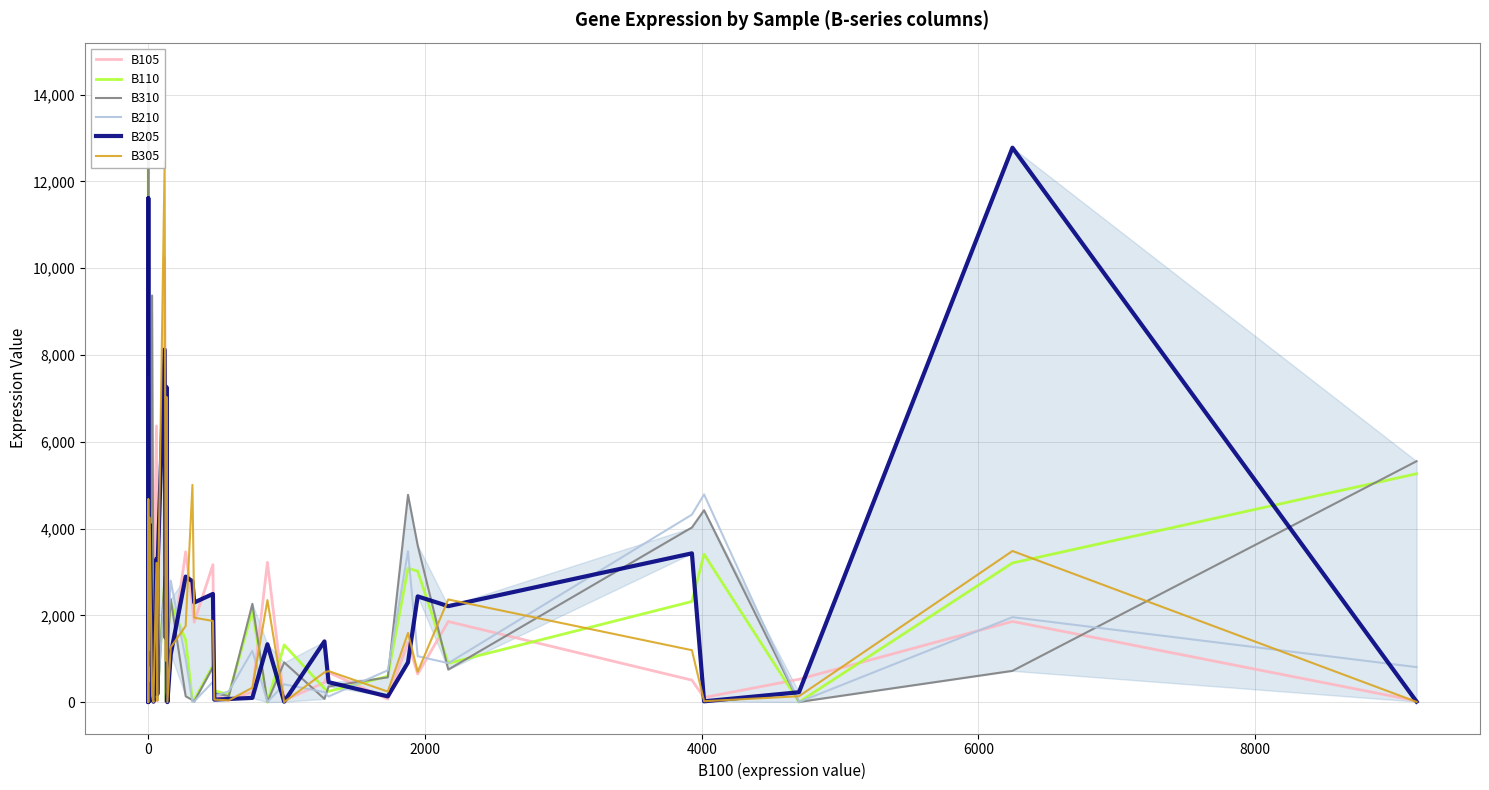

Reading left to right, transcribe all the data shown in this chart.

B105: 1368	2148	259	379	320	1245	0	11305	1496	5164	24	1990	6363	33	1715	10241	26	5071	0	1004	3463	2242	1842	3168	157	41	233	3221	41	449	683	71	1382	647	1857	506	106	526	1859	27
B110: 2170	2186	6640	581	12369	394	917	6594	1152	24	4695	1809	305	531	134	2785	23	621	1519	2283	1428	20	53	842	263	175	2103	0	1318	314	247	595	3084	3017	894	2319	3407	0	3206	5262
B310: 2484	1941	3813	444	14473	354	1514	3700	958	43	9370	2012	328	829	64	2886	0	490	1265	2373	134	46	15	804	204	139	2264	0	915	74	360	572	4776	3611	750	4024	4422	3	720	5551
B210: 1507	1105	4758	545	7497	553	889	2259	658	36	2224	1510	88	54	70	2589	2	575	1367	2798	985	3	18	466	134	251	1183	0	409	230	129	733	3477	1058	898	4320	4785	2	1957	806
B205: 838	2668	1626	1957	3	215	0	11610	1713	4093	400	9	3301	182	3022	8123	1478	7263	0	1100	2893	2783	2295	2493	57	72	97	1333	10	1399	459	132	915	2436	2211	3428	18	227	12775	11
B305: 1206	3145	487	802	478	762	0	4673	1755	4248	144	0	3207	30	1573	12461	955	7033	0	1261	1755	5005	1946	1869	57	41	332	2349	2	685	714	242	1594	697	2365	1196	20	135	3482	5